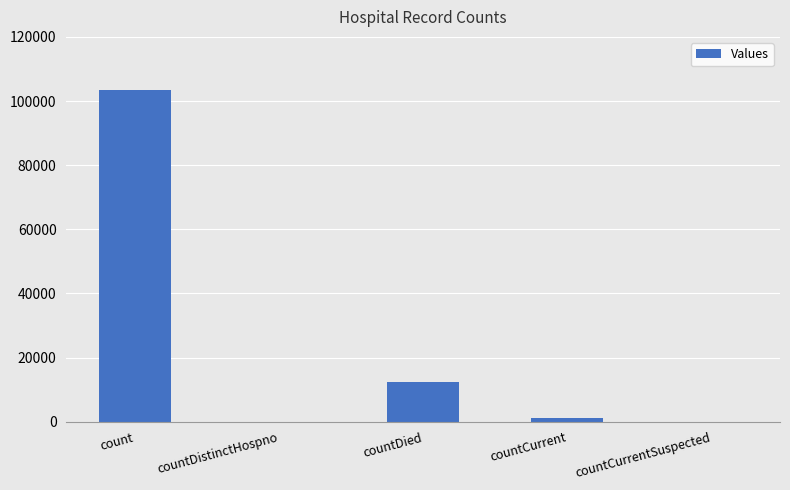

At which category does the chart reach its peak across all series?

count